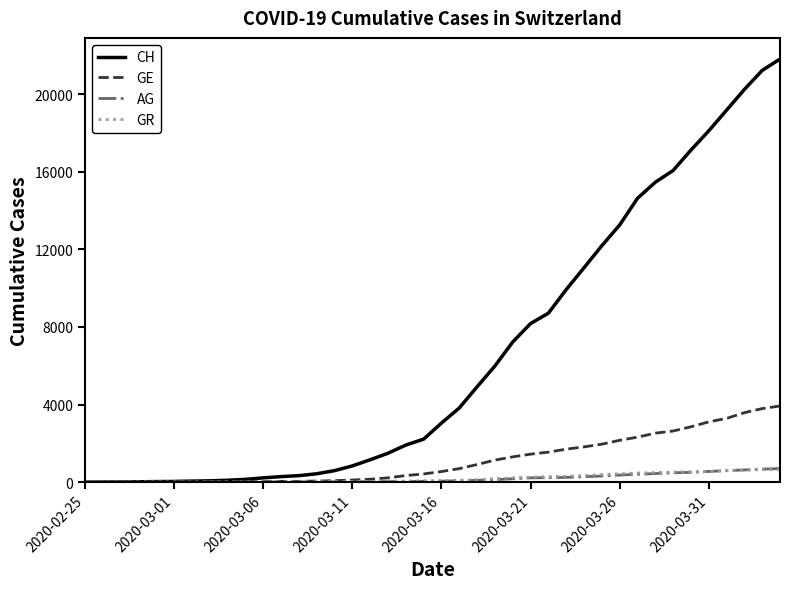

Which series has the largest range (max minus min)?

CH